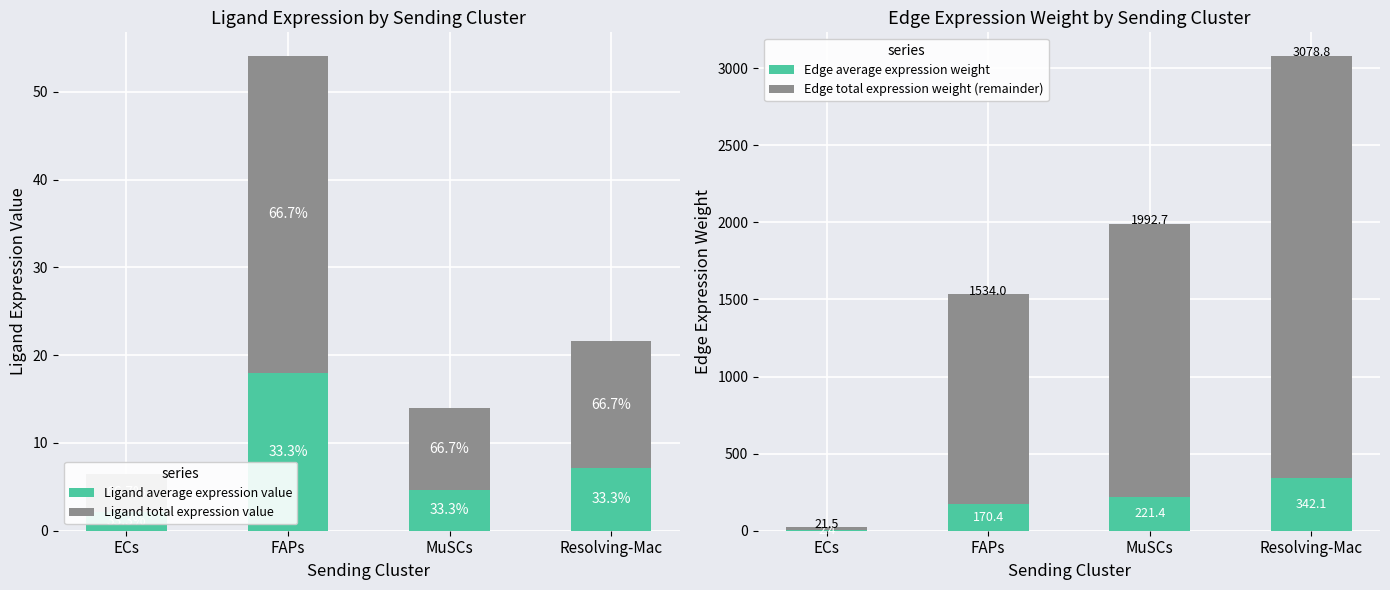

Is the value of Ligand total expression value at FAPs greater than the value of Ligand average expression value at Resolving-Mac?

Yes